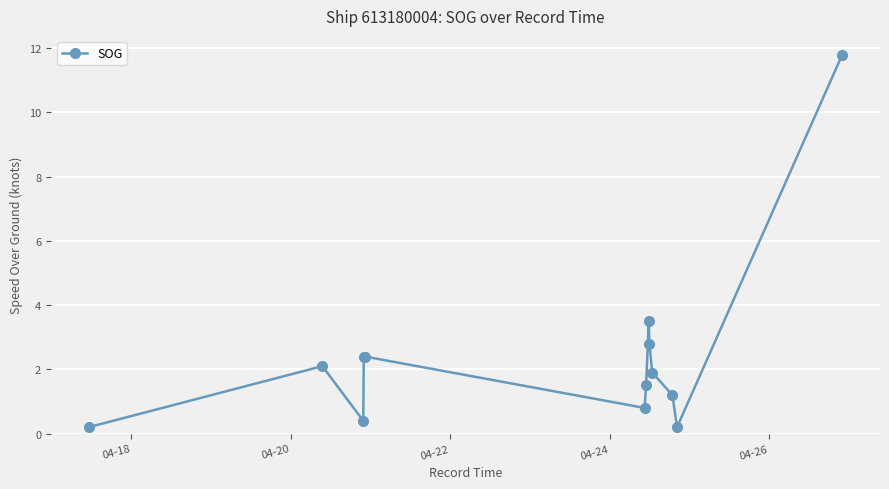

True or false: there are more than 1 points higher than both neighbors.

True